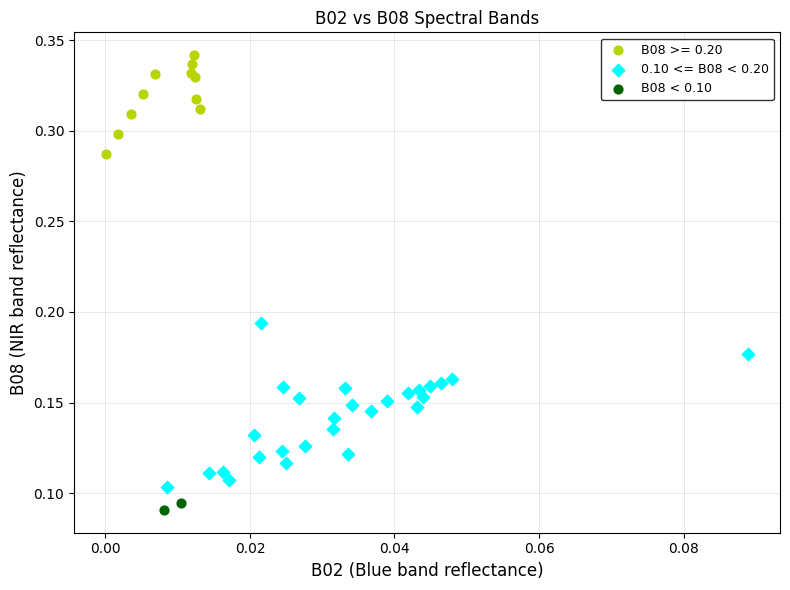

Which series has the widest spread of Y values?

0.10 <= B08 < 0.20